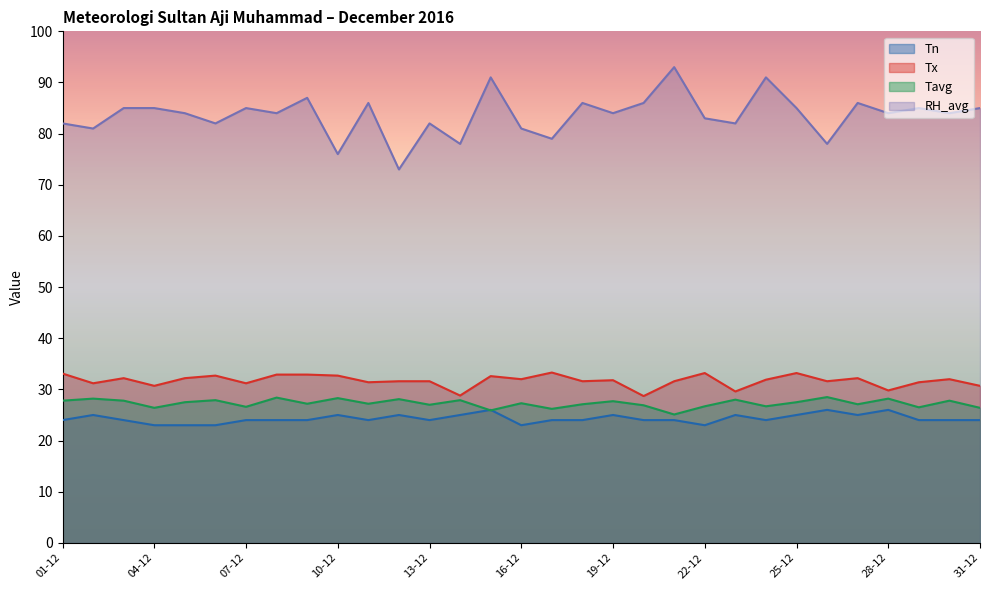

What is the lowest value of the Tn series?

23.0